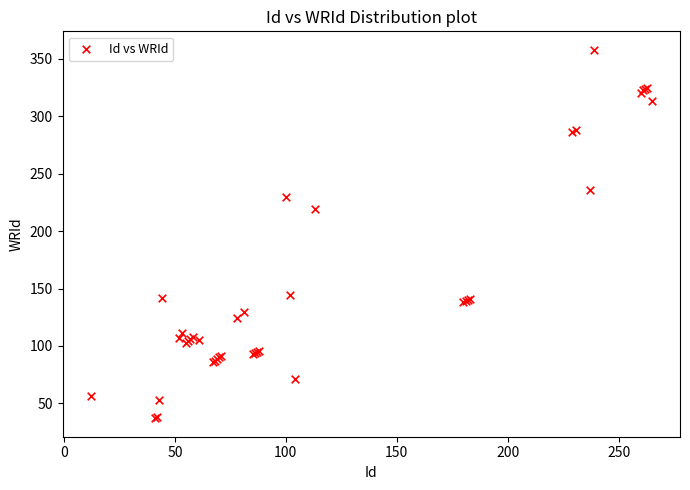

What Y value in the scatter plot is closest to 197?

219